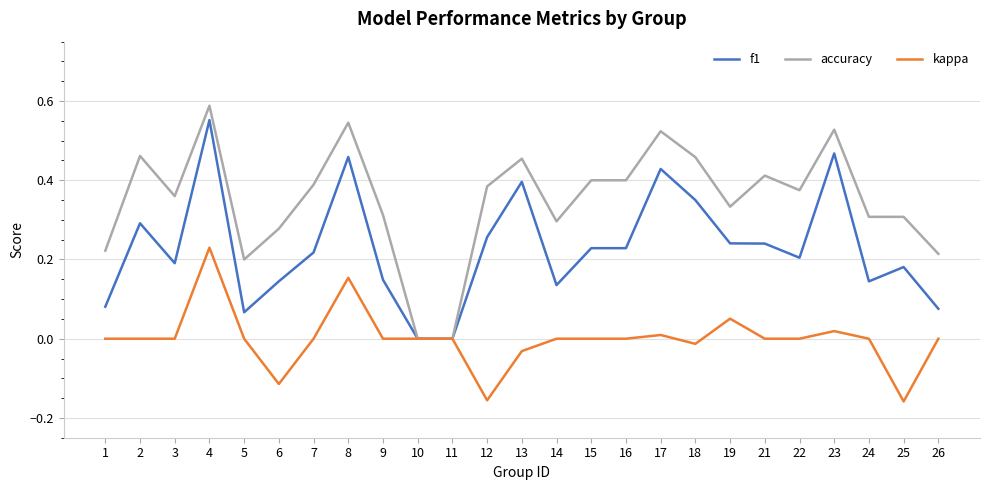

At which category is the sum across all series the highest?

4